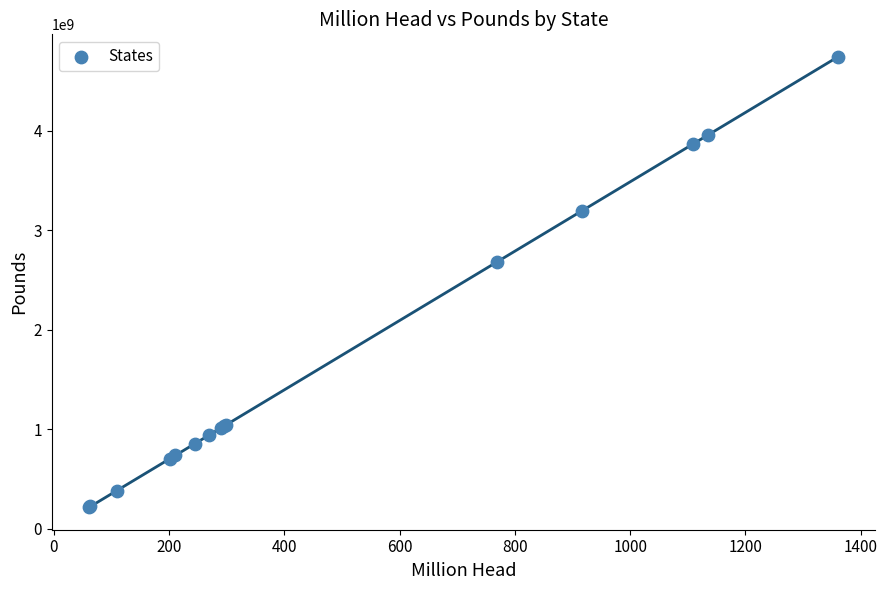

What Y value in the scatter plot is closest to 2480545824?

2682896960.5